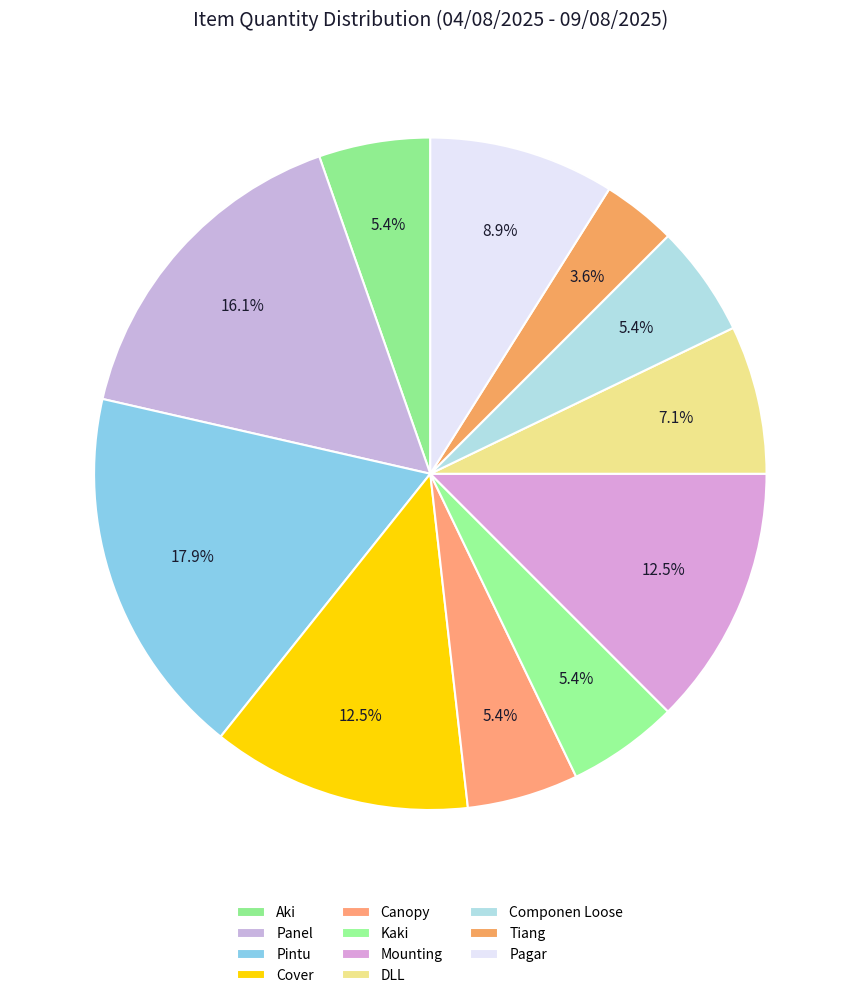

To the nearest percent, what is the difference between the Aki and Pagar slice percentages?

4%